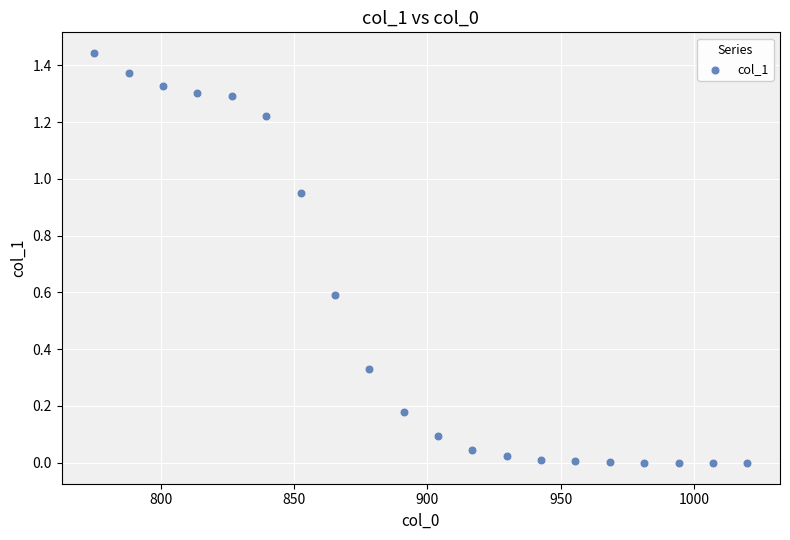

What is the range of X values (max minus min)?

245.0